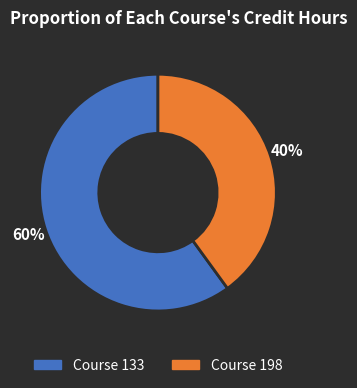

Is there any slice that represents more than half of the pie?

Yes